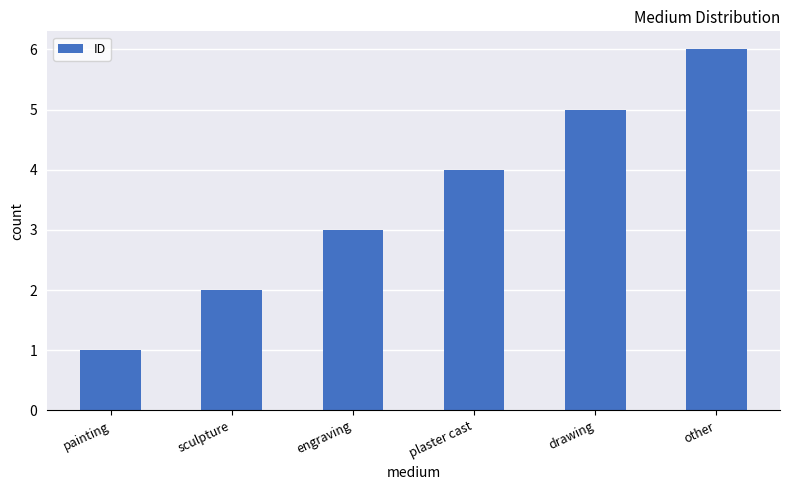

What is the average value?

4